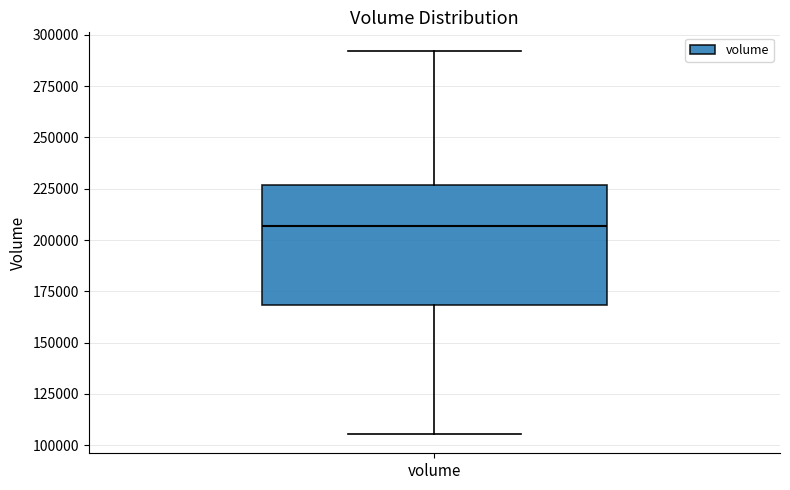

Read this box plot against the y-axis: the position of the median line, the range covered by the box, and the ends of both whiskers. The values are not printed on the chart, so give them approximately, as read against the axis.

median 205000, box 170000 to 225000, whiskers 105000 to 290000